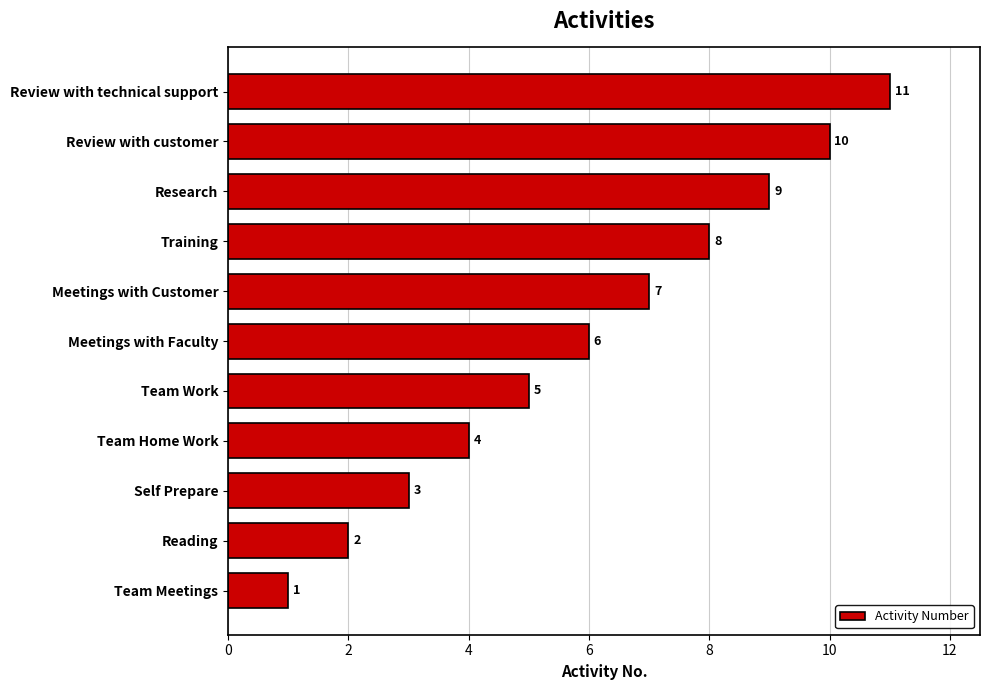

What is the change in value from Self Prepare to Review with customer?

+7